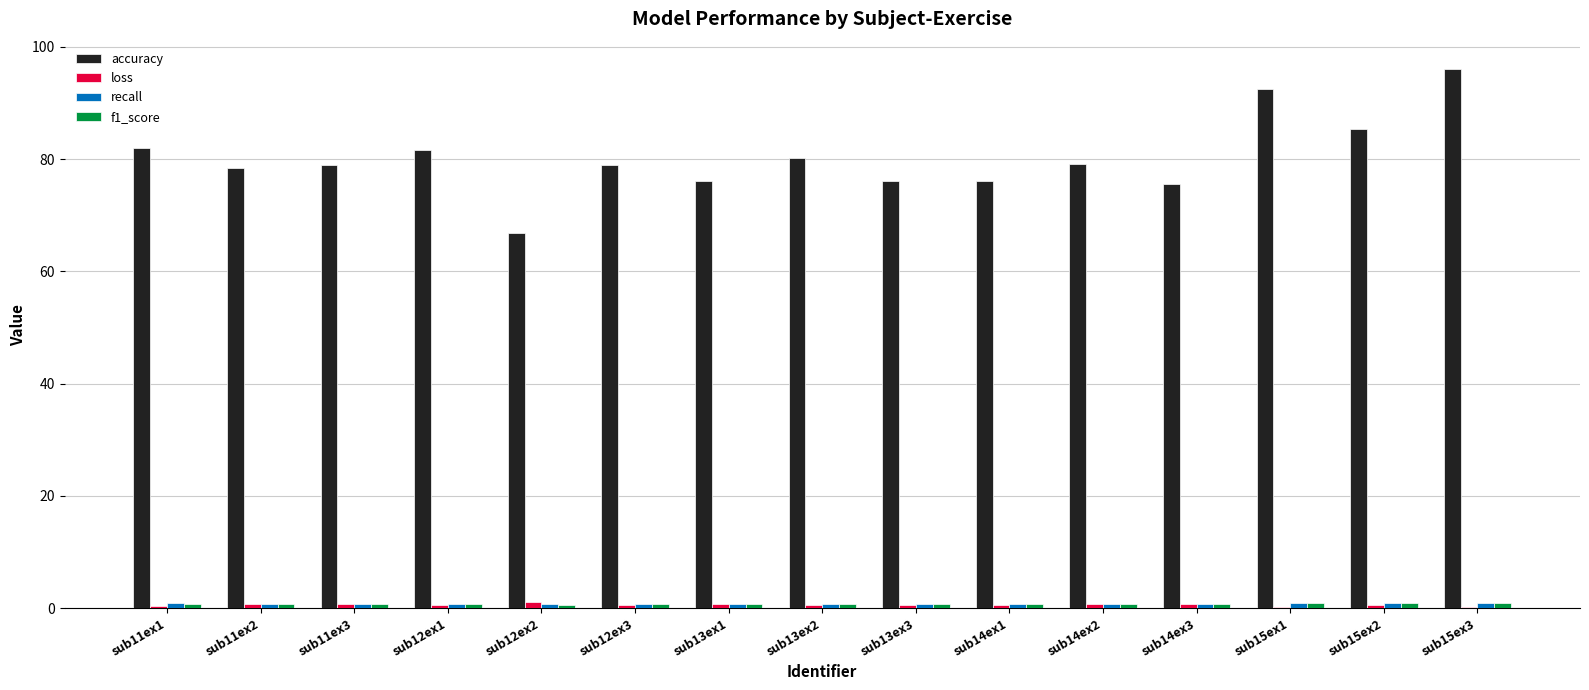

What is the sum of all loss values?

8.6